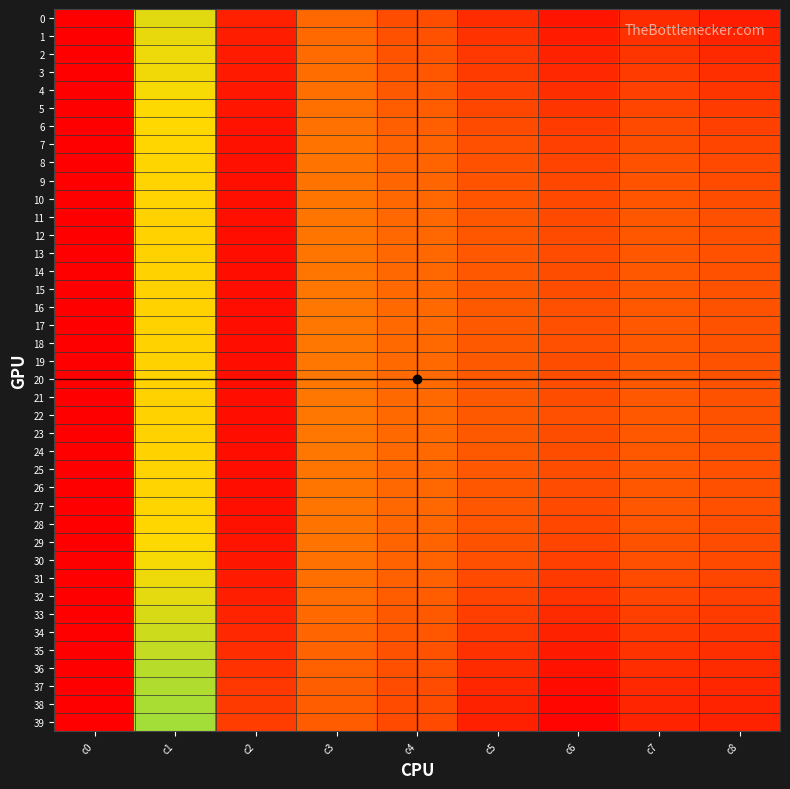

What is the total value across all series at c0?

41.2